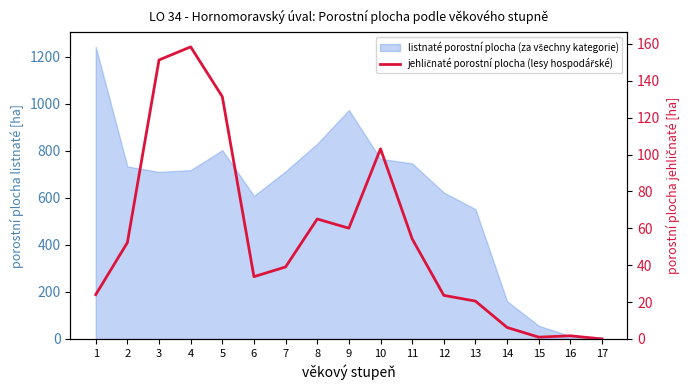

How many points are higher than both their immediate neighbors (excluding endpoints)?

4